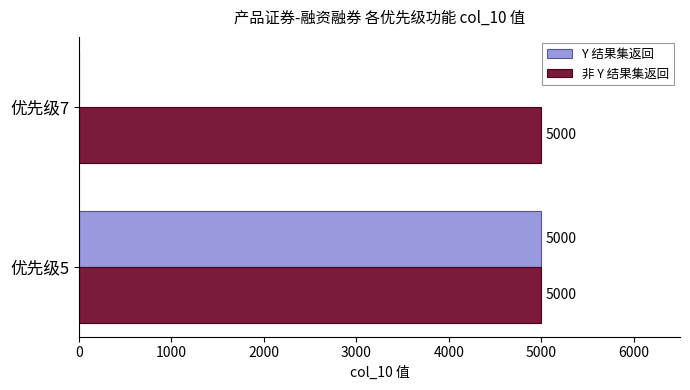

True or false: 非 Y 结果集返回 has a value of 6790 at 优先级7.

False